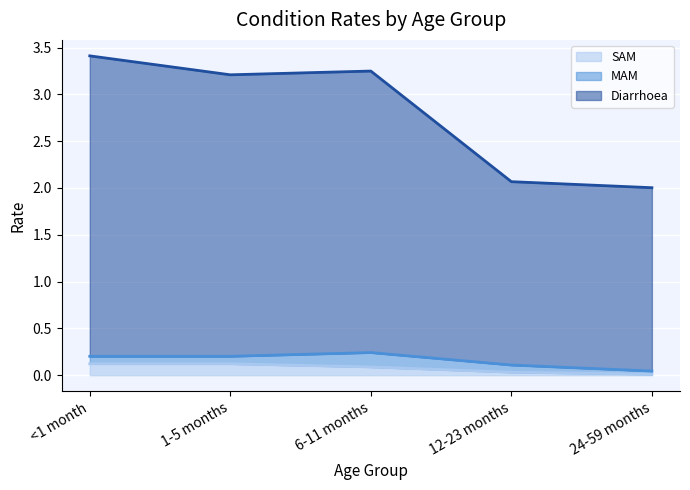

Rank the categories by SAM value from lowest to highest.

24-59 months, 12-23 months, 6-11 months, <1 month, 1-5 months